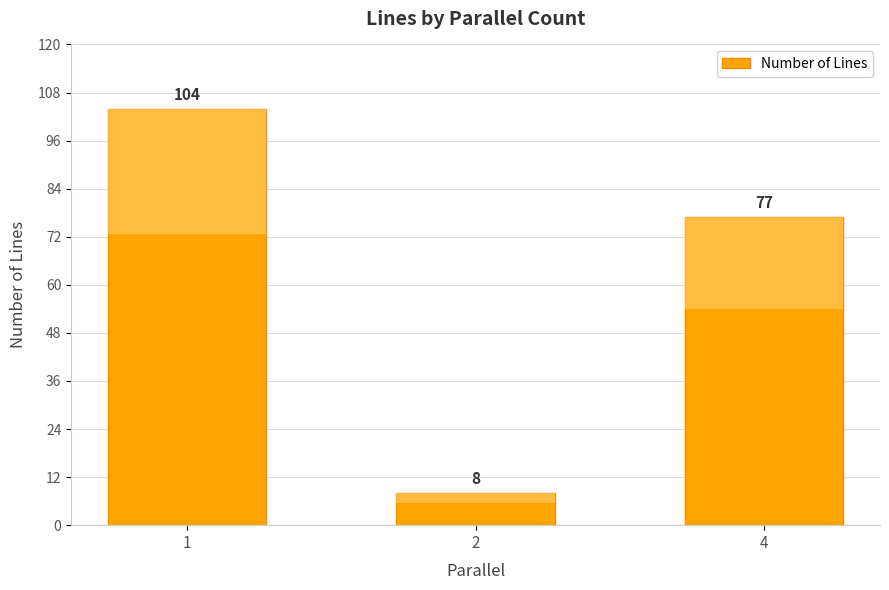

At which category does the chart reach its peak across all series?

1